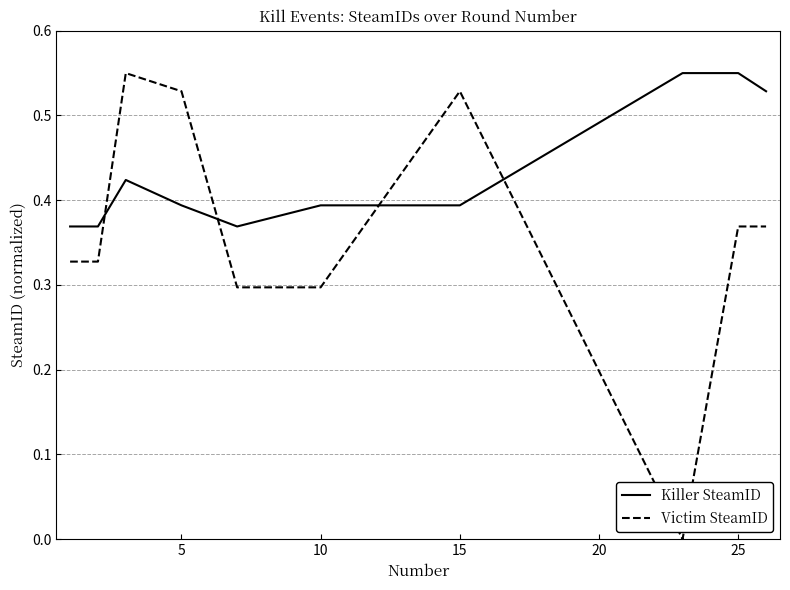

Rank the series by their average value, from lowest to highest.

Victim SteamID, Killer SteamID